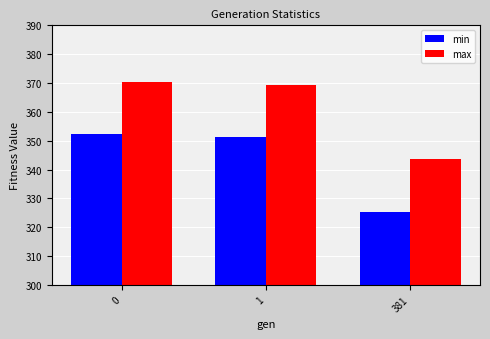

How many categories are shown in the chart?

3